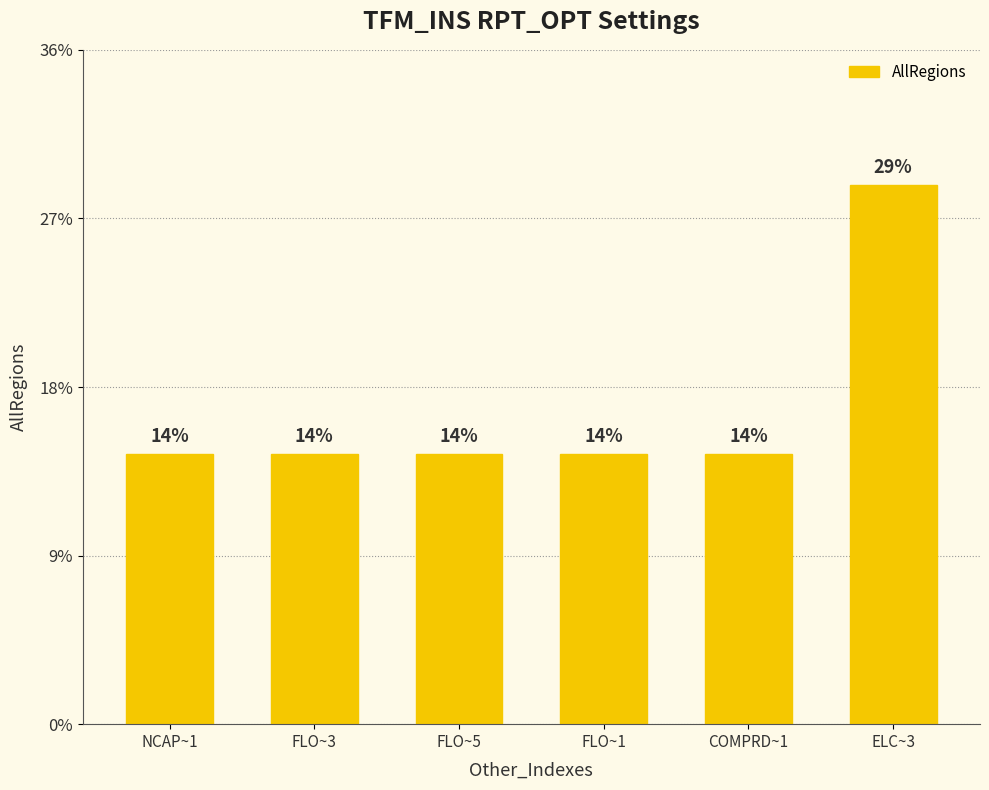

Are the bars horizontal?

No